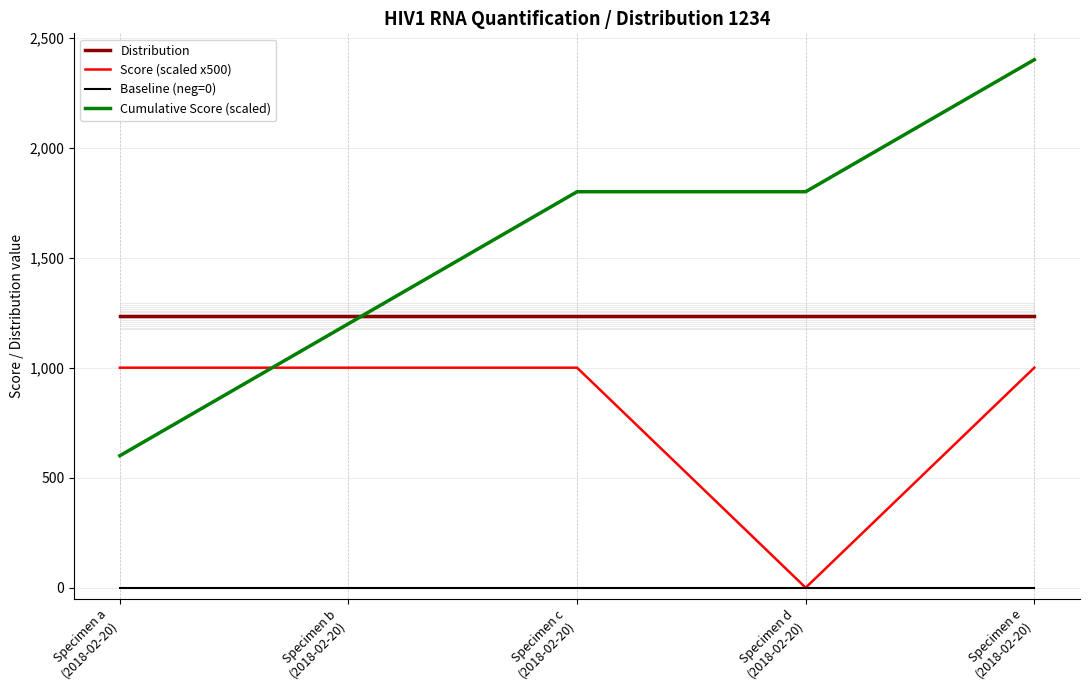

Count the number of categories in the chart.

5